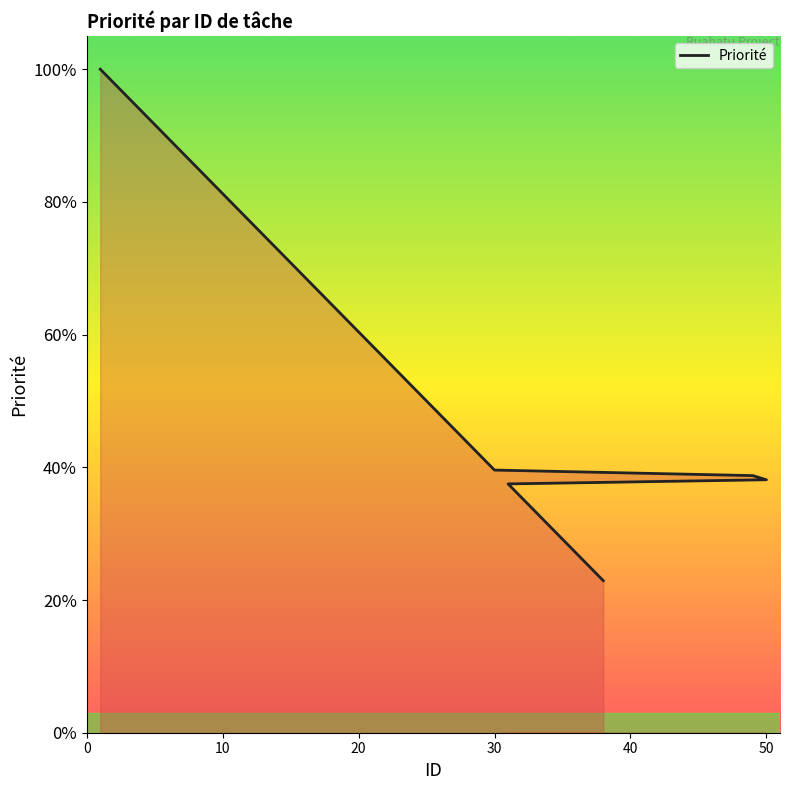

True or false: there are more than 1 points higher than both neighbors.

False